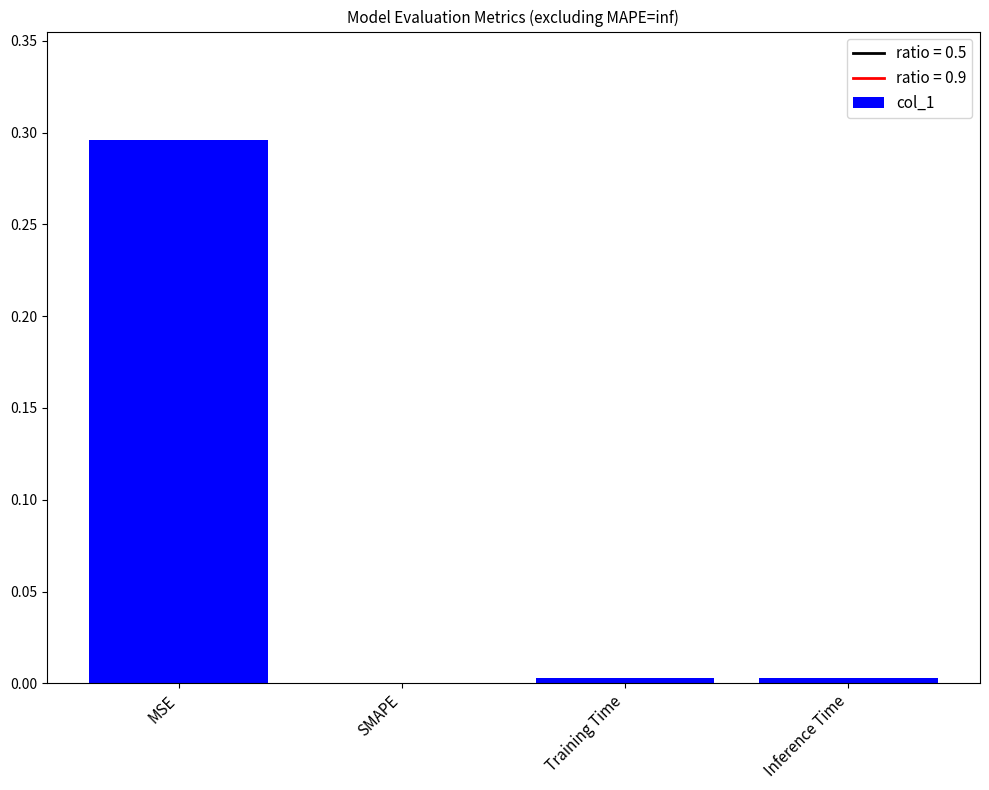

Between SMAPE and MSE, which is larger?

MSE